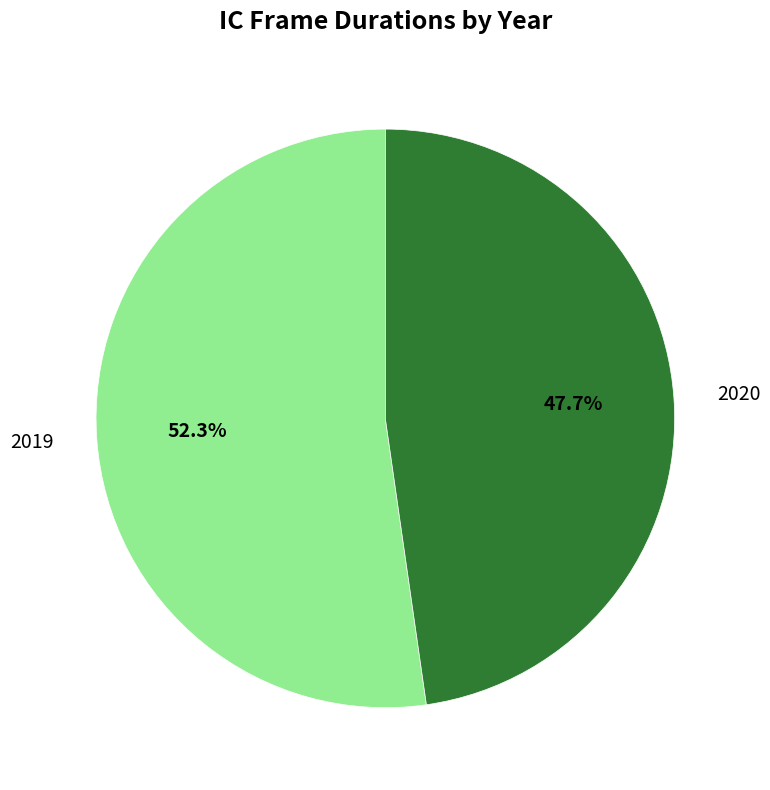

To the nearest percent, what is the combined percentage of 2019 and 2020?

100%